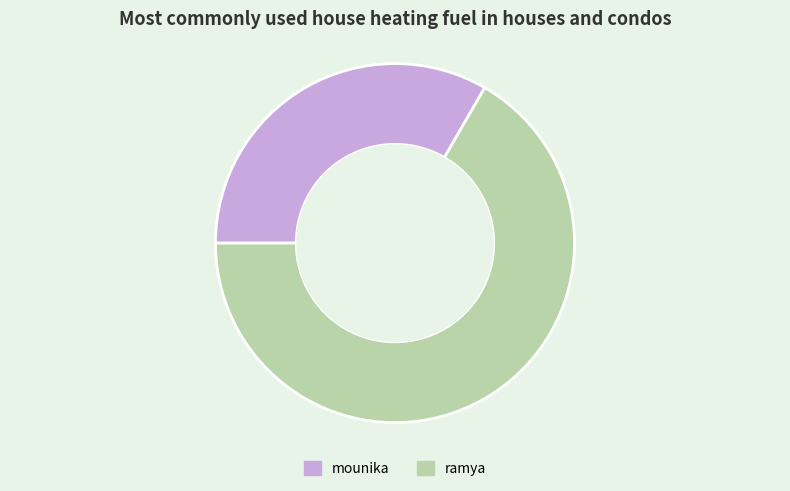

Is the sum of ramya and mounika greater than half?

Yes